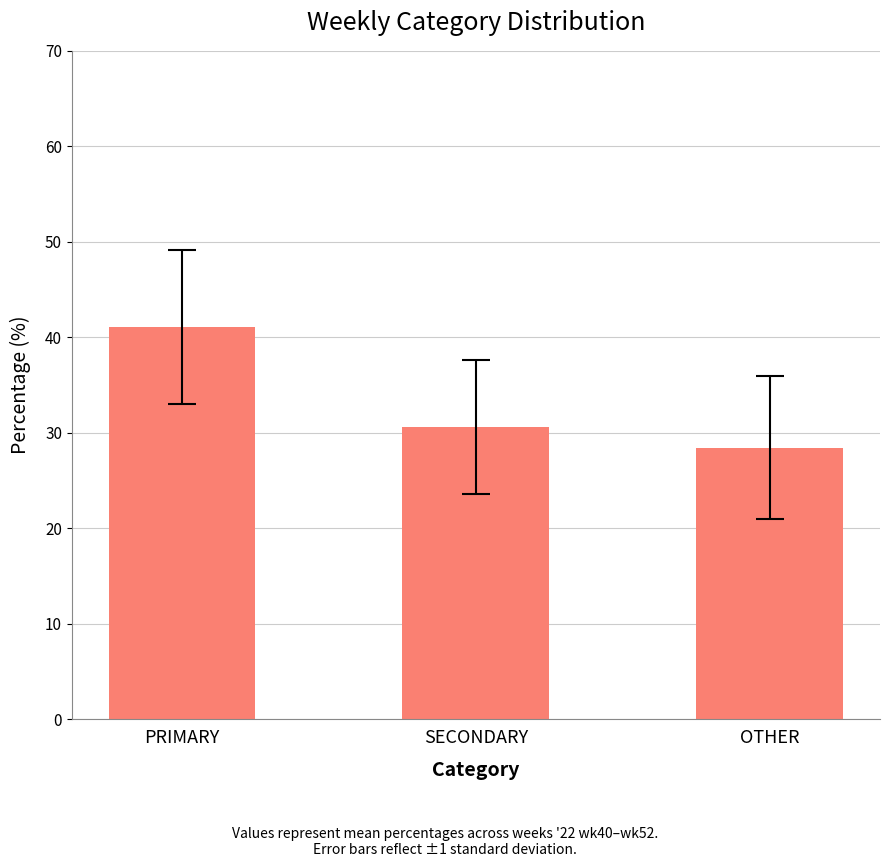

List the labels in order of value, largest first.

PRIMARY, SECONDARY, OTHER